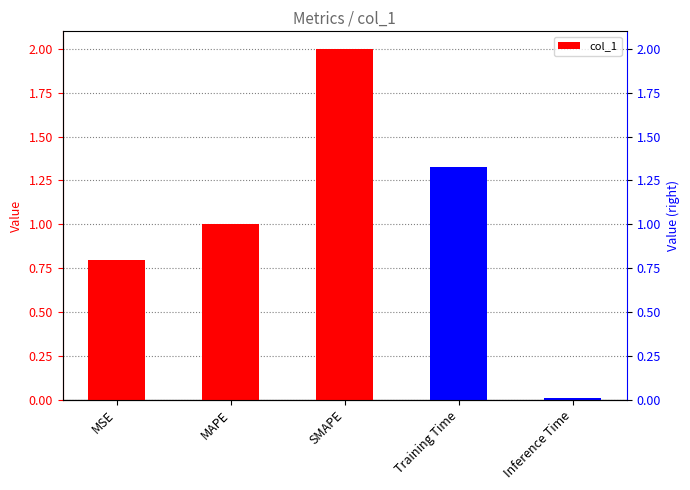

What is the sum of all values?

5.1